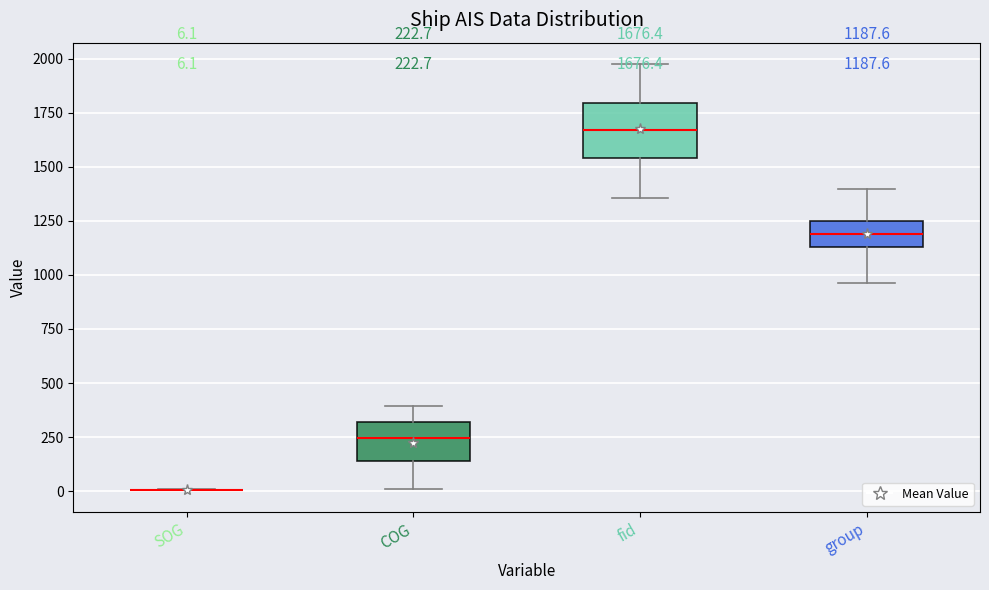

Comparing the boxes themselves (not the whiskers), which one is the tallest?

fid